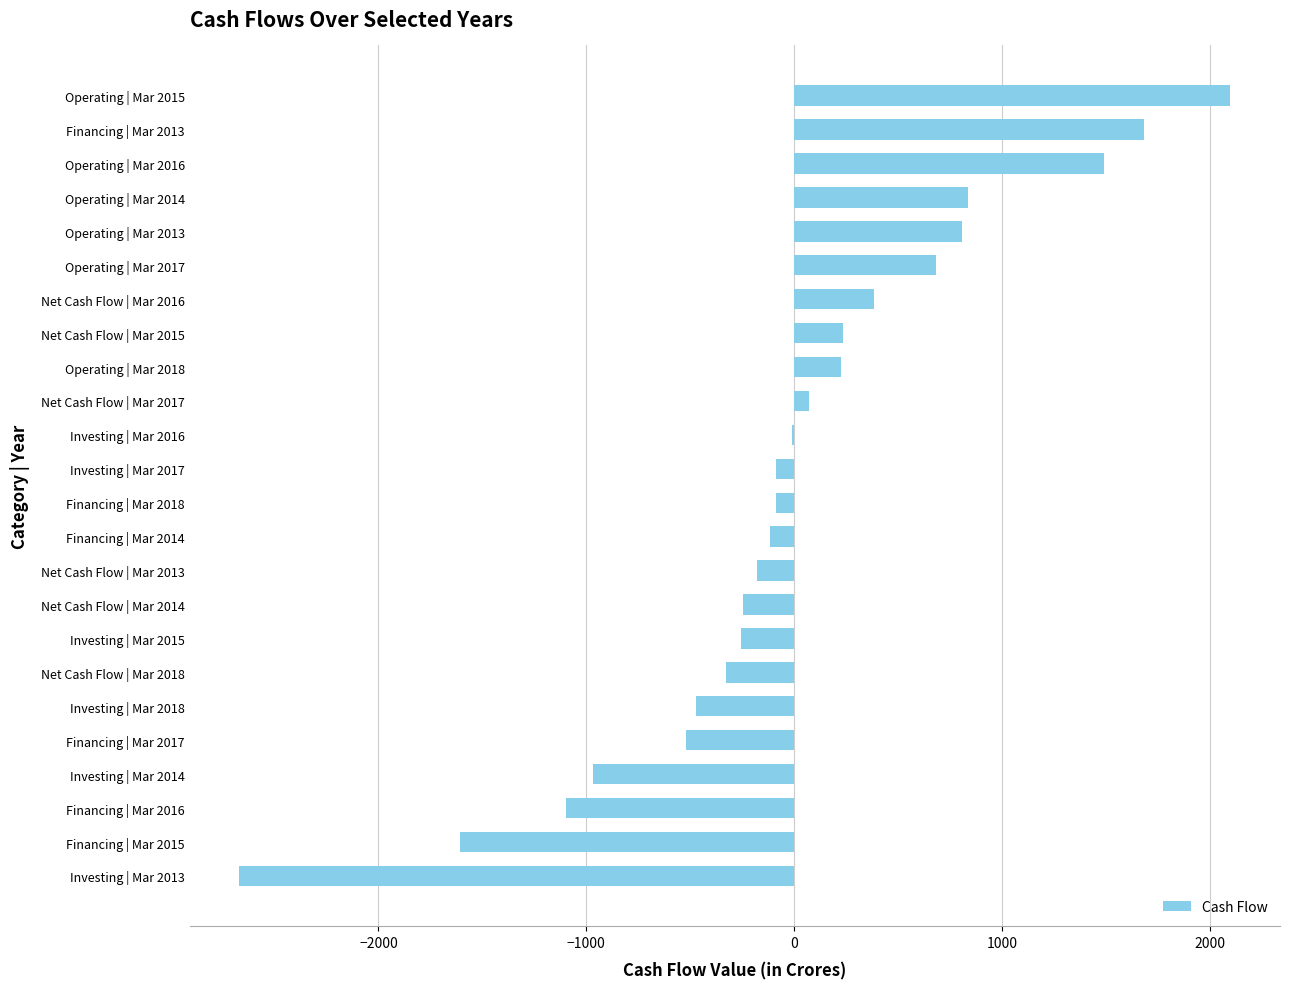

Are the bars horizontal?

Yes